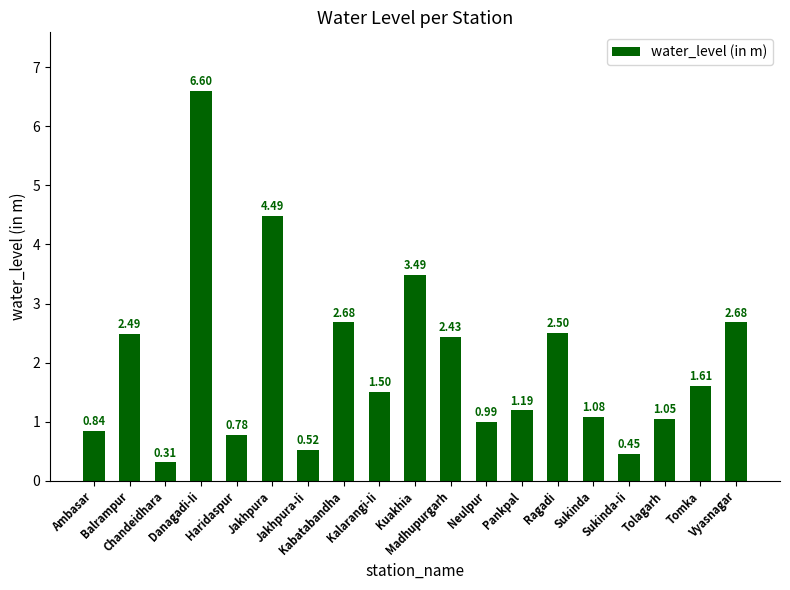

What is the difference between the second highest and minimum values?

4.2